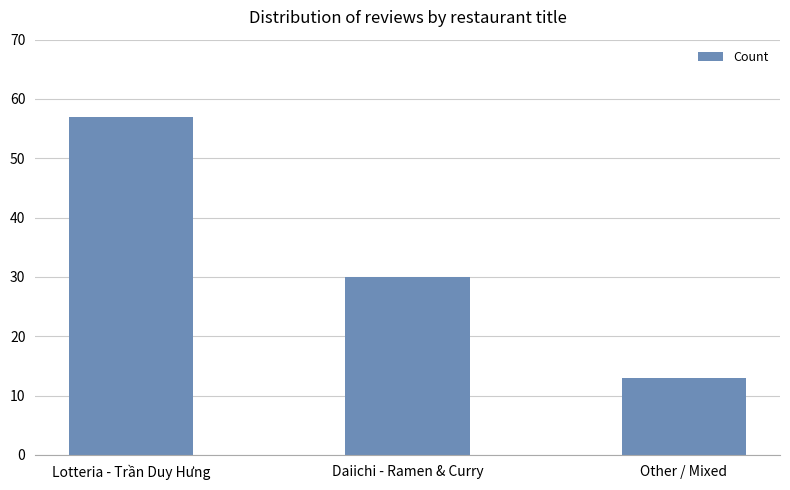

Approximately how many times larger is the value at Other / Mixed compared to Lotteria - Trần Duy Hưng?

0.2